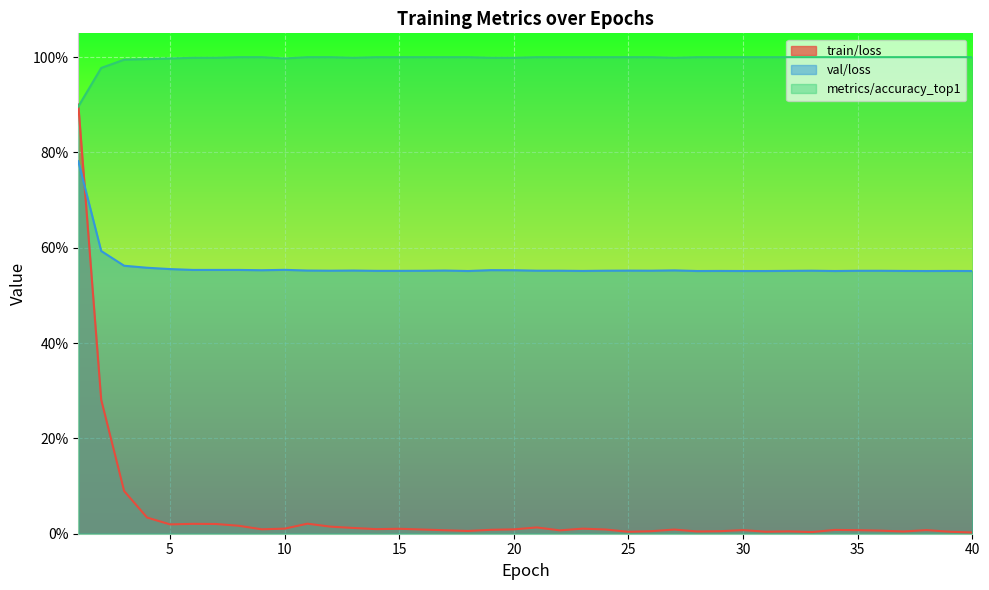

How many data points does each series have?

40